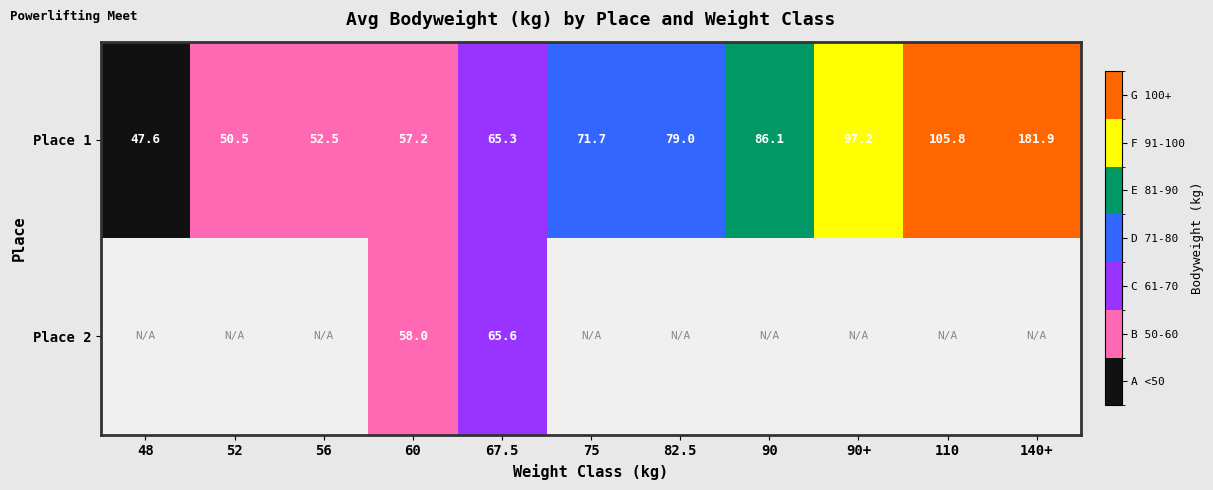

The Place 1 series shows 78.4 at 140+. True or false?

False